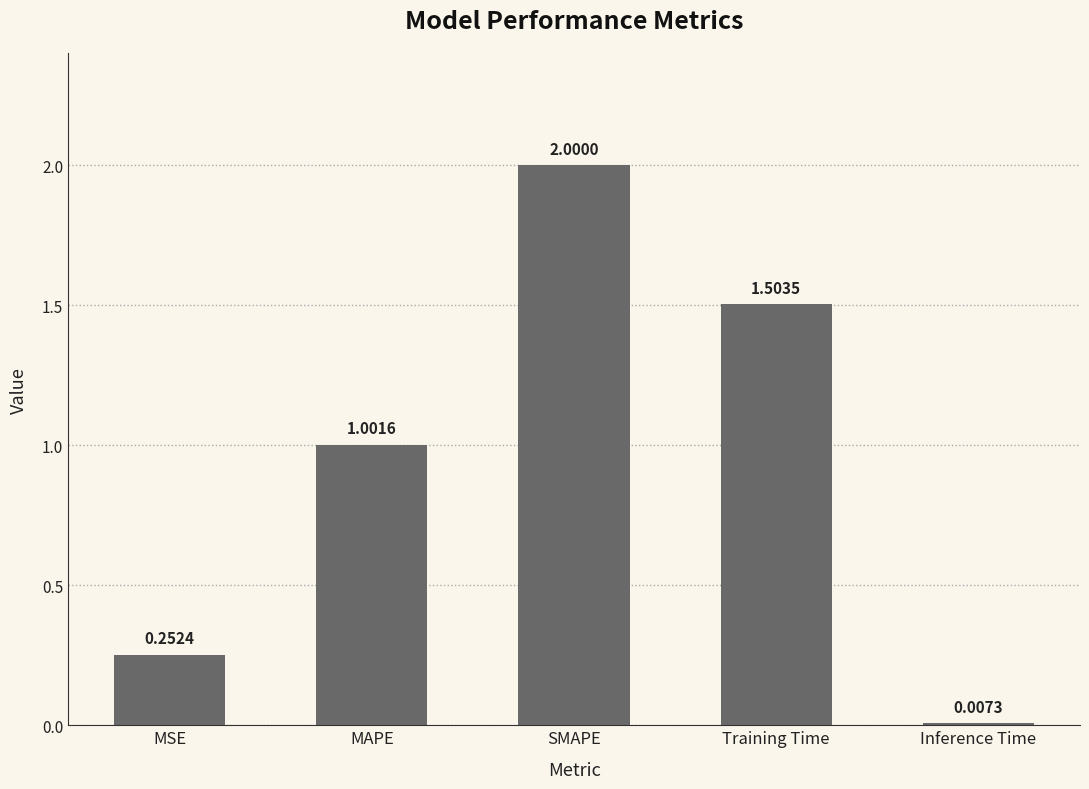

Rank the categories by value from highest to lowest.

SMAPE, Training Time, MAPE, MSE, Inference Time